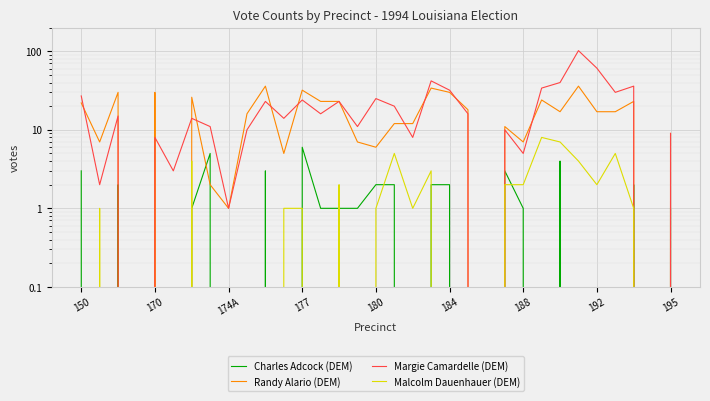

Which series has the widest spread of values?

Margie Camardelle (DEM)